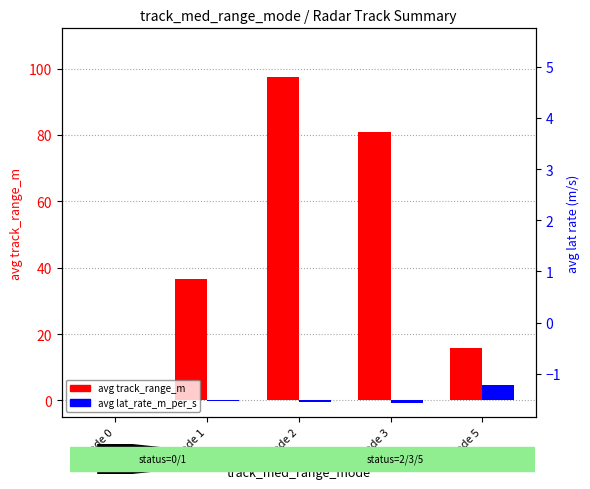

Rank the series at Mode 0 from lowest to highest value.

avg track_range_m, avg lat_rate_m_per_s